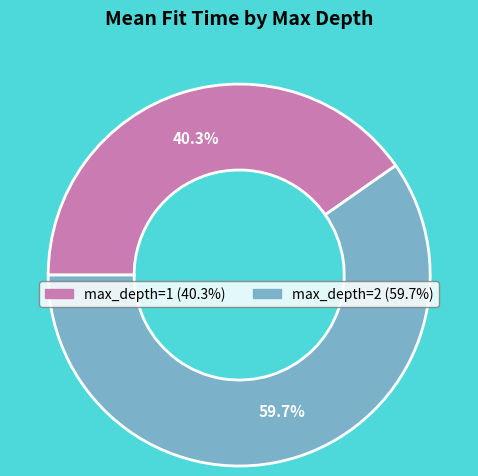

Is there any slice that represents more than half of the pie?

Yes